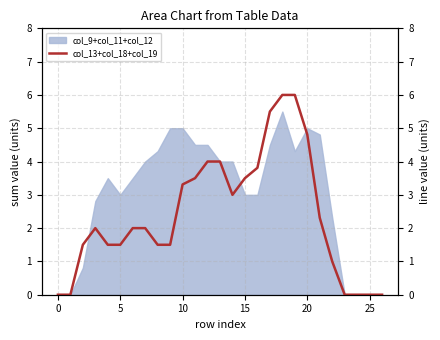

How many lines are shown in the chart?

1